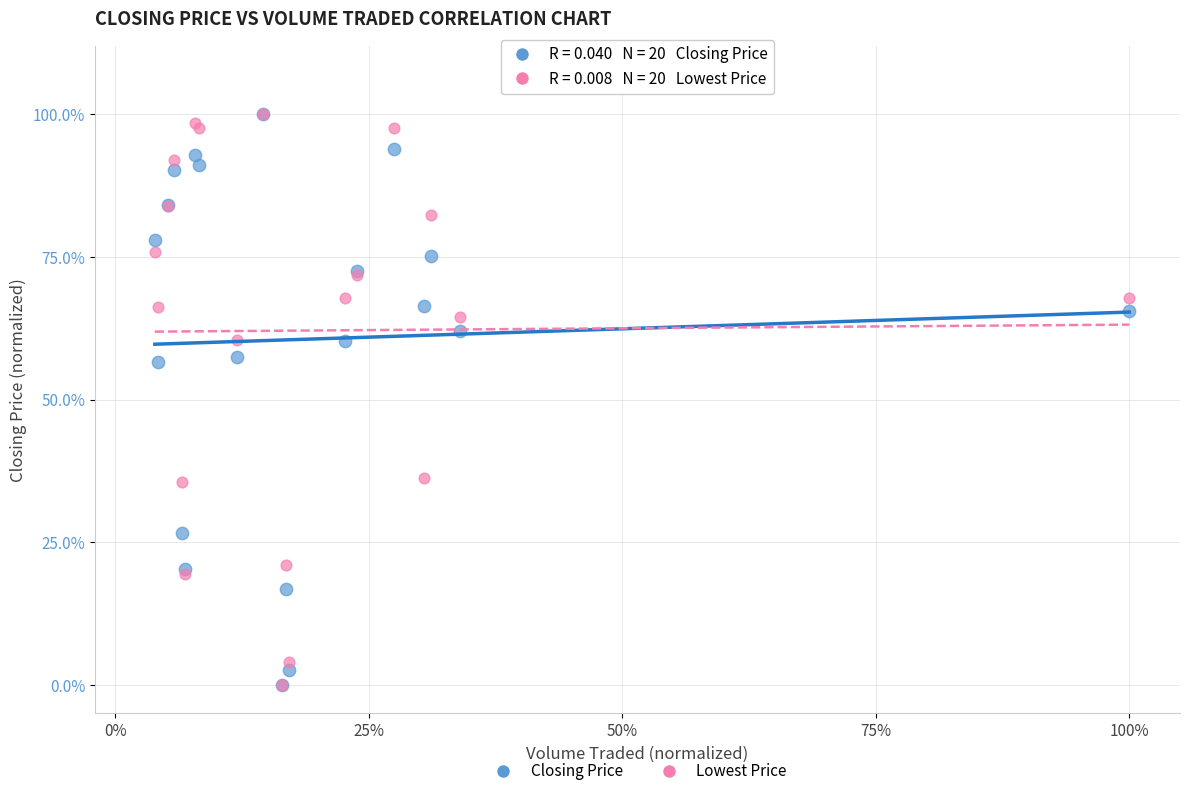

What are all the series names shown in the legend?

Closing Price, Lowest Price